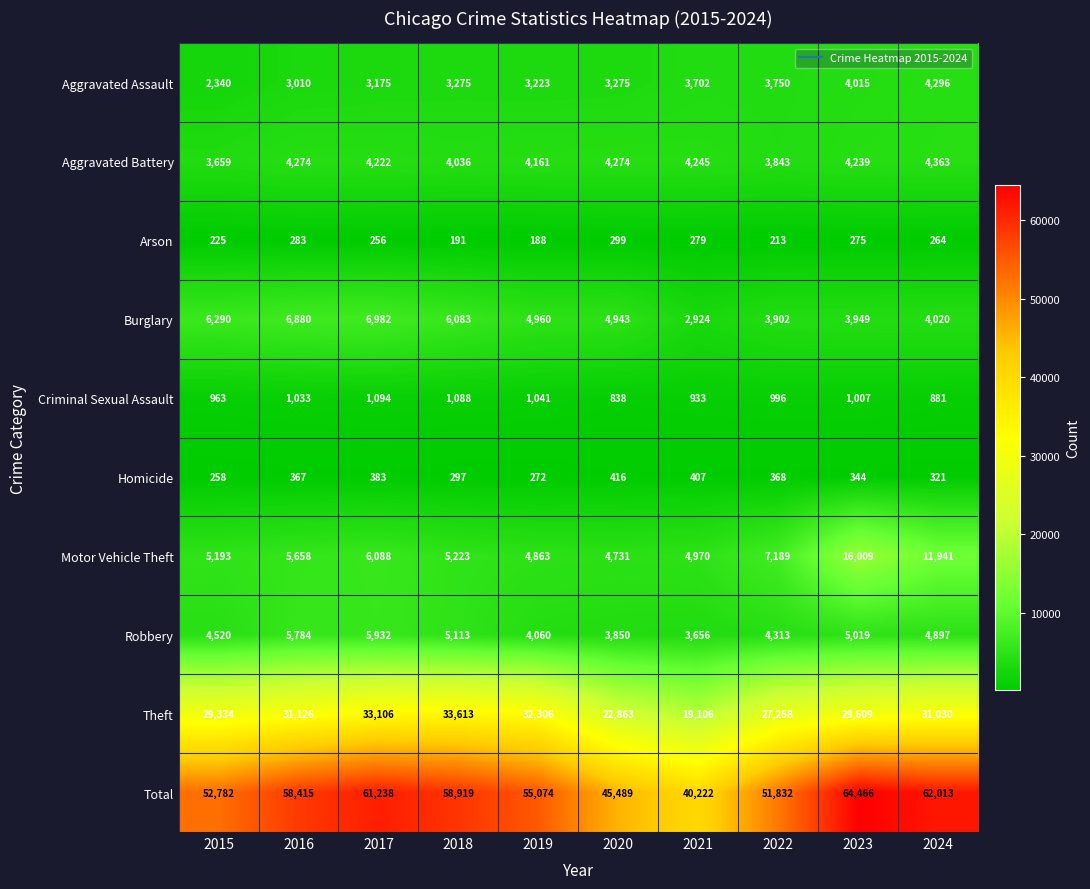

Is it true that Burglary equals 7005 at 2019?

False